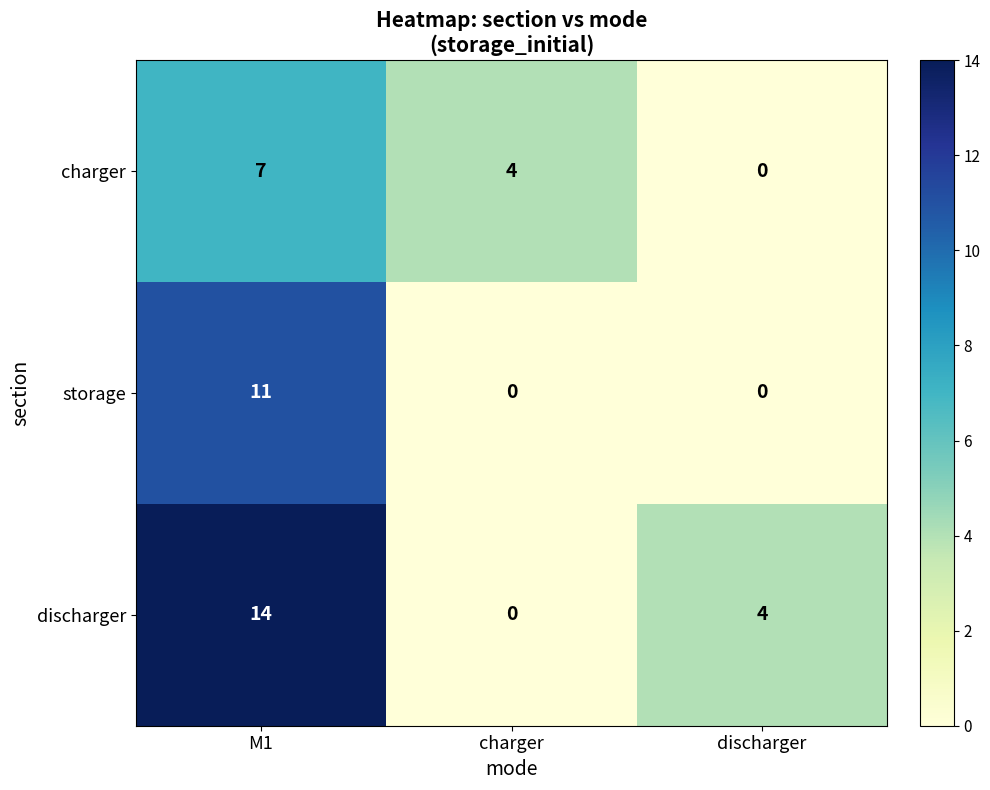

Rank the categories by charger value from lowest to highest.

discharger, charger, M1